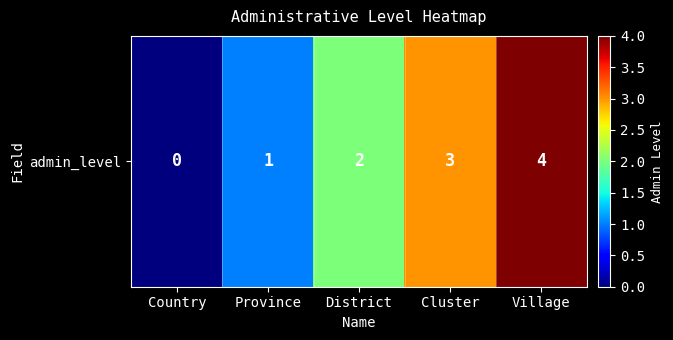

What is the greatest value displayed?

4